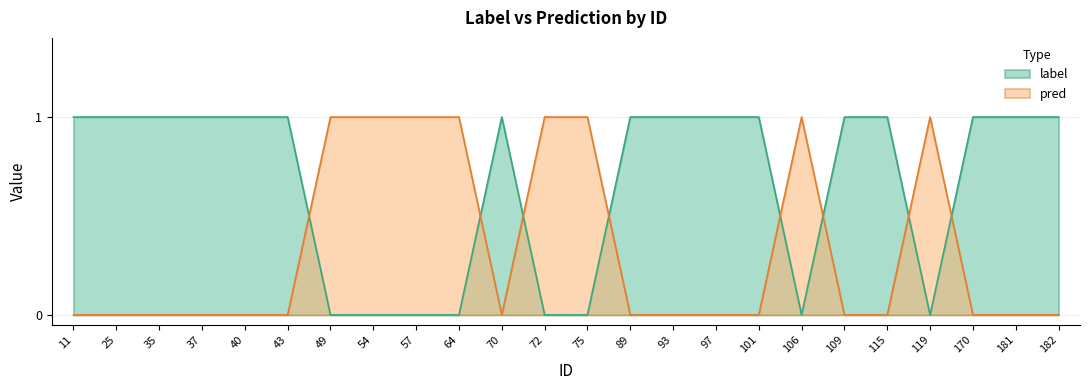

Which has a higher value, 35 or 57?

35